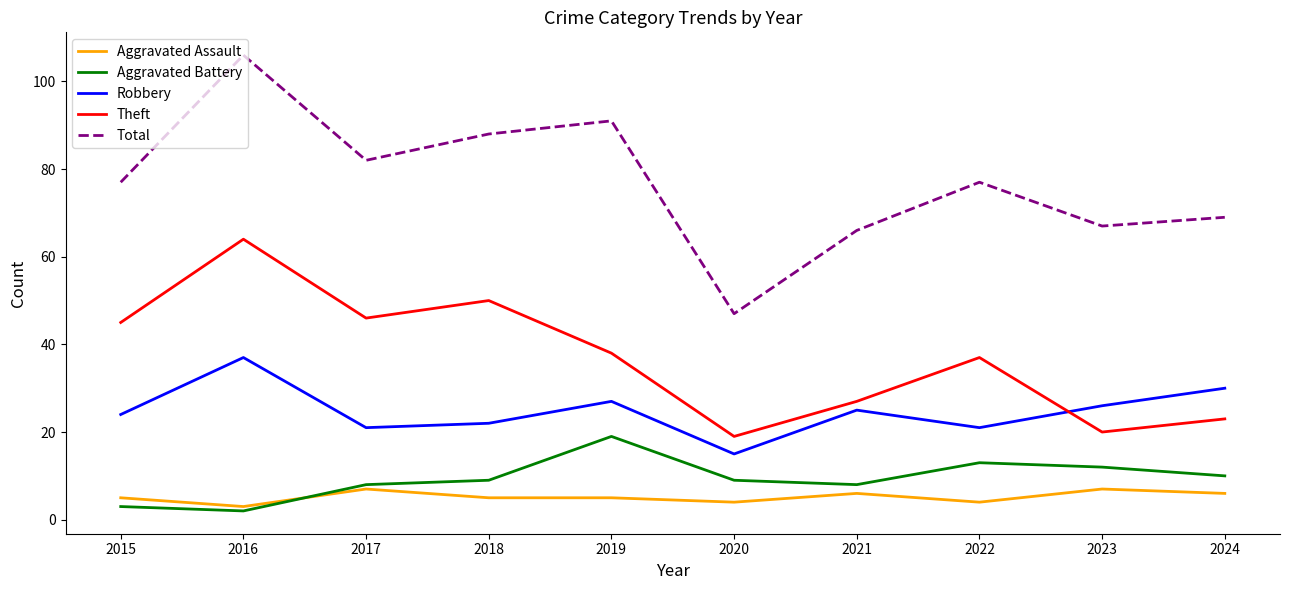

What is the maximum value for Total?

106